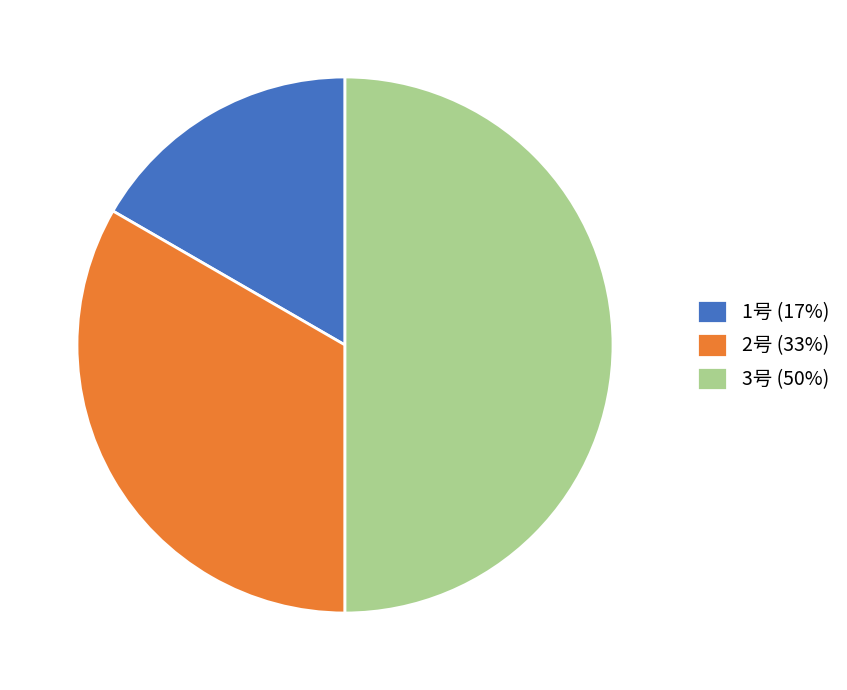

The 2号 slice represents 20% of the pie. True or false?

False